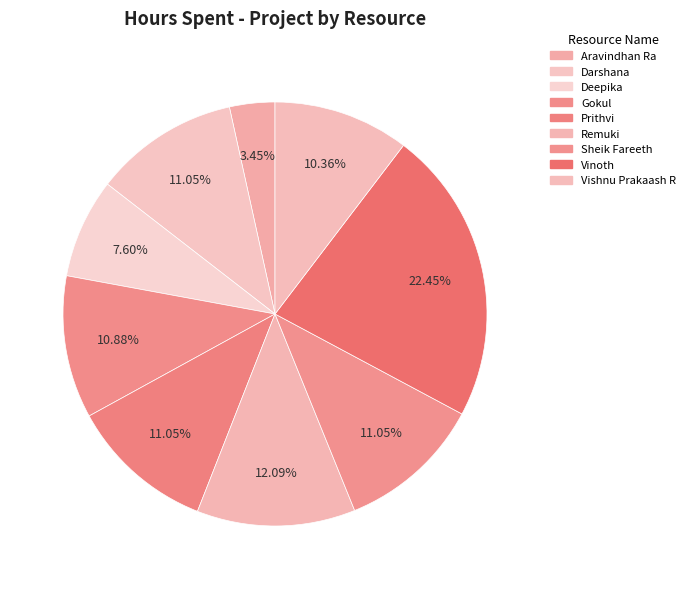

How many segments does this pie chart have?

9